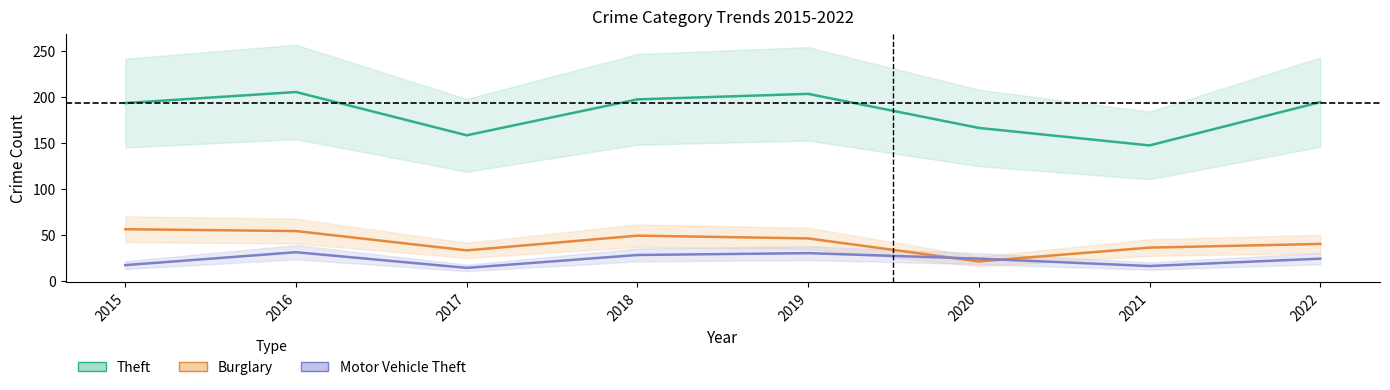

True or false: Burglary and Motor Vehicle Theft cross at least once.

True